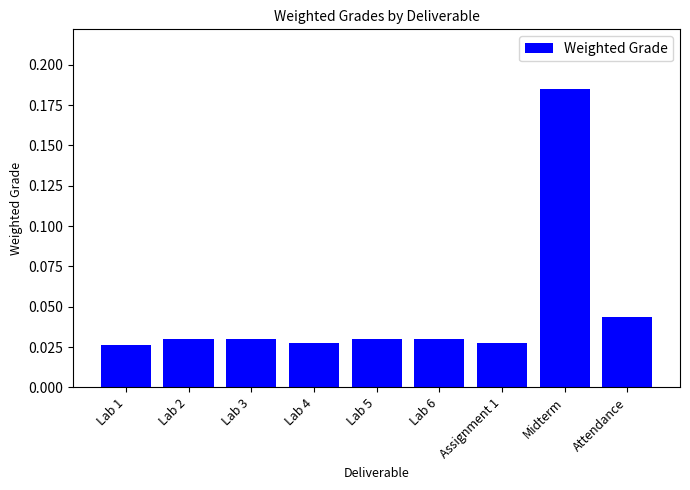

What is the sum of all values?

0.4